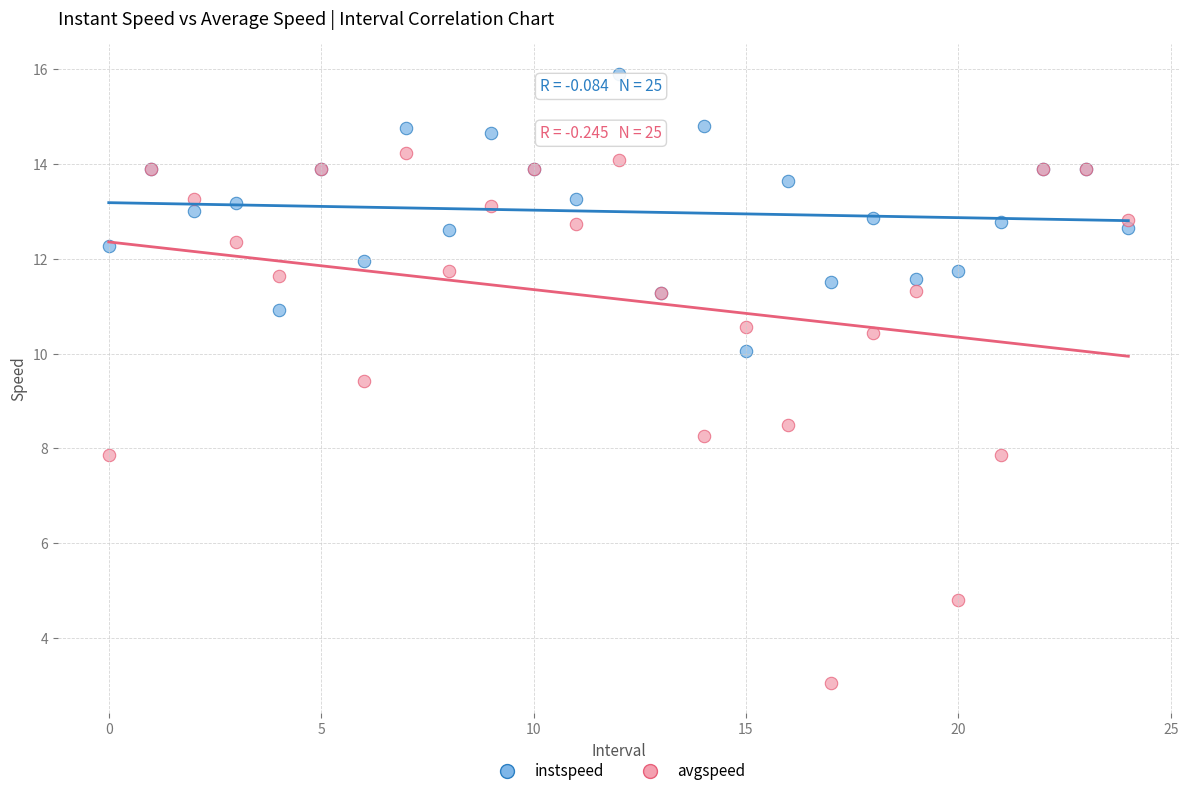

Which series has the largest Y range (max minus min)?

avgspeed